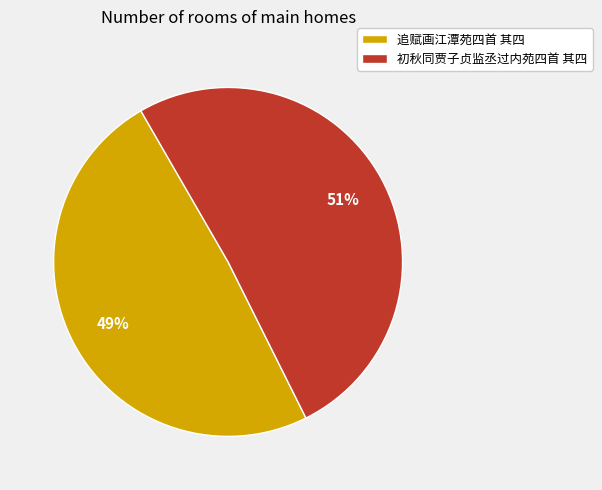

To the nearest percent, what percentage of the pie is 追赋画江潭苑四首 其四?

49%